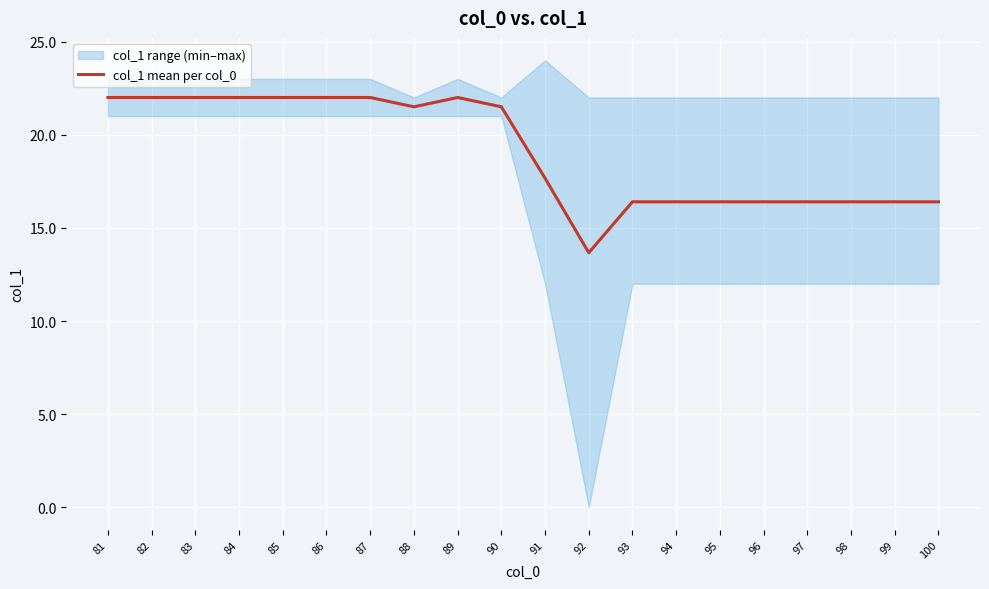

Rank the categories by value from highest to lowest.

81, 82, 83, 84, 85, 86, 87, 89, 88, 90, 91, 93, 94, 95, 96, 97, 98, 99, 100, 92